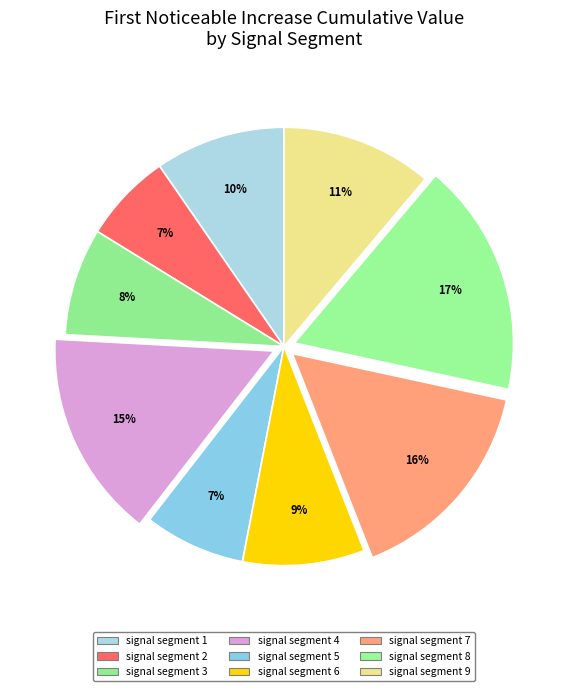

To the nearest percent, what percentage of the pie is signal segment 5?

7%